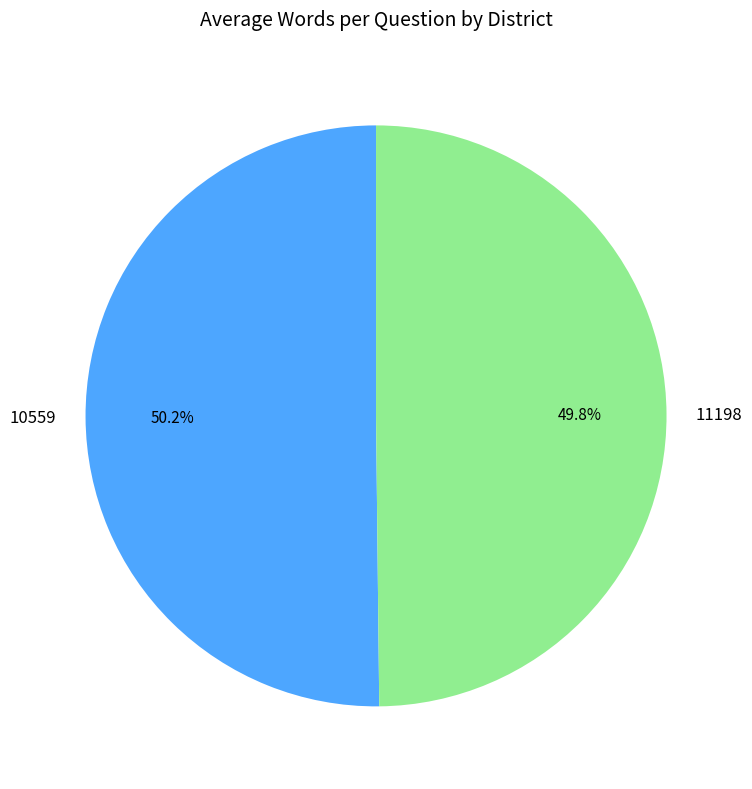

How much of the chart is everything except 11198?

50.2%